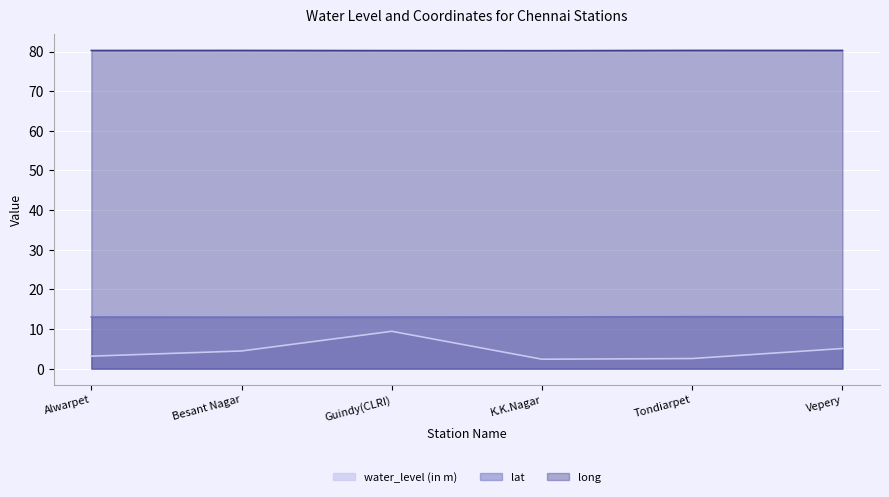

What is the total value across all series at Guindy(CLRI)?

102.7